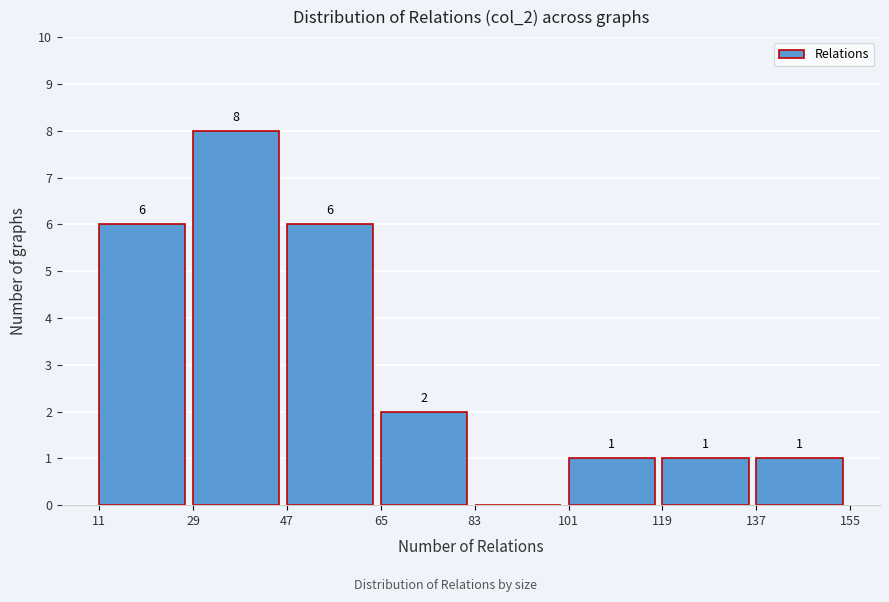

Over which range of the x-axis is the bar tallest?

29 to 47